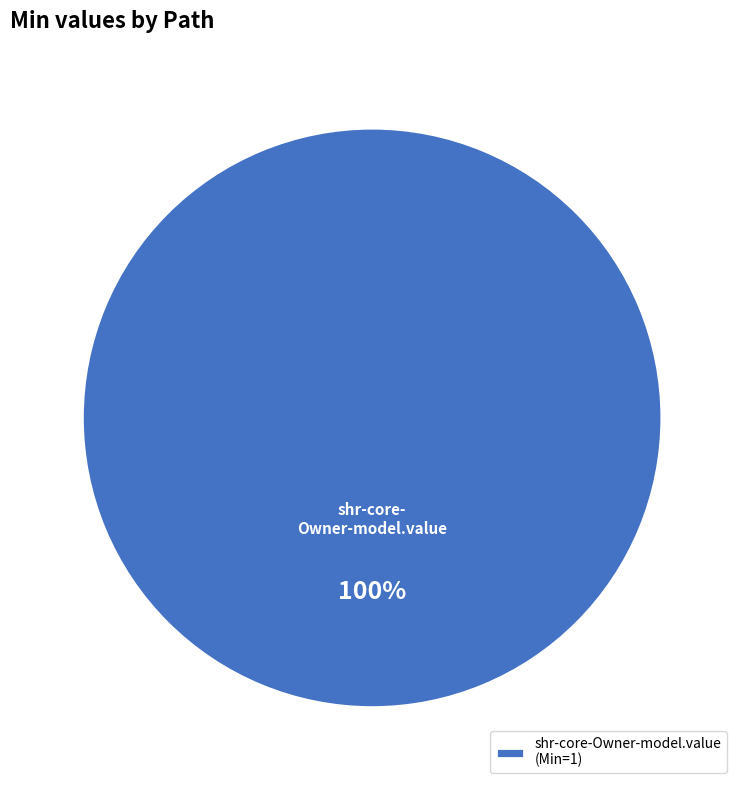

Which category accounts for the majority?

shr-core-Owner-model.value (Min=1)